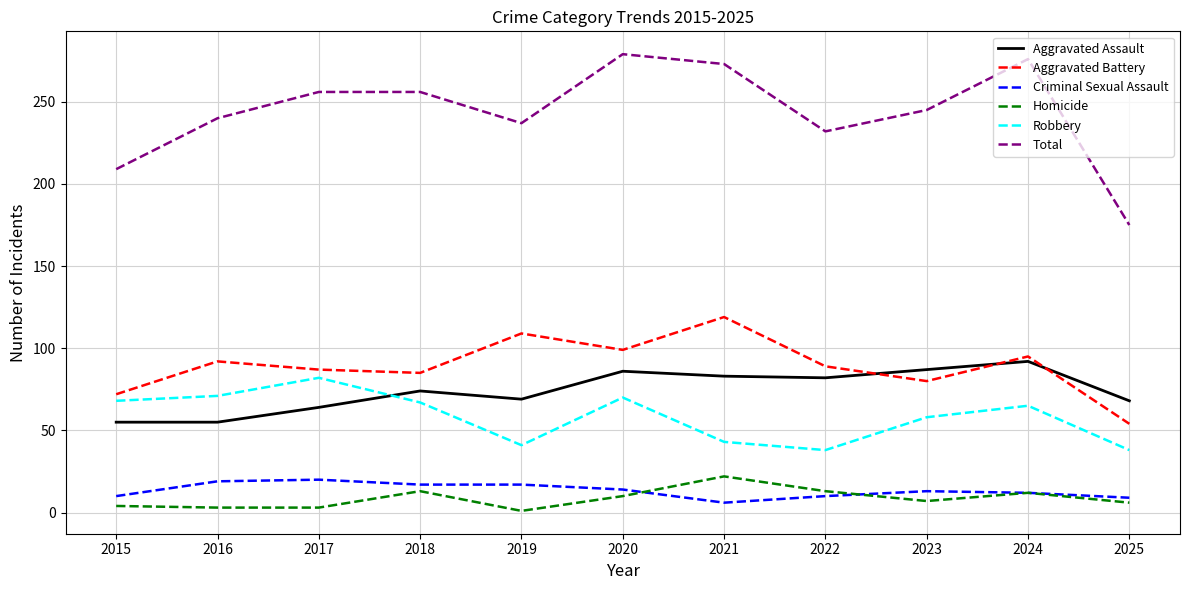

Which series has the widest spread of values?

Total